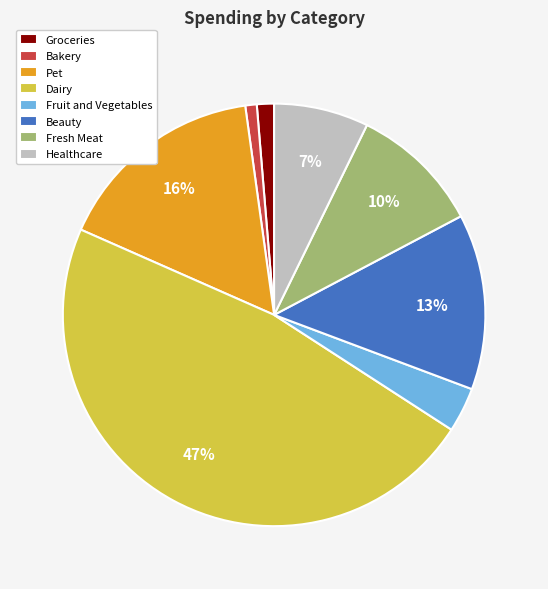

Is there any slice that represents more than half of the pie?

No